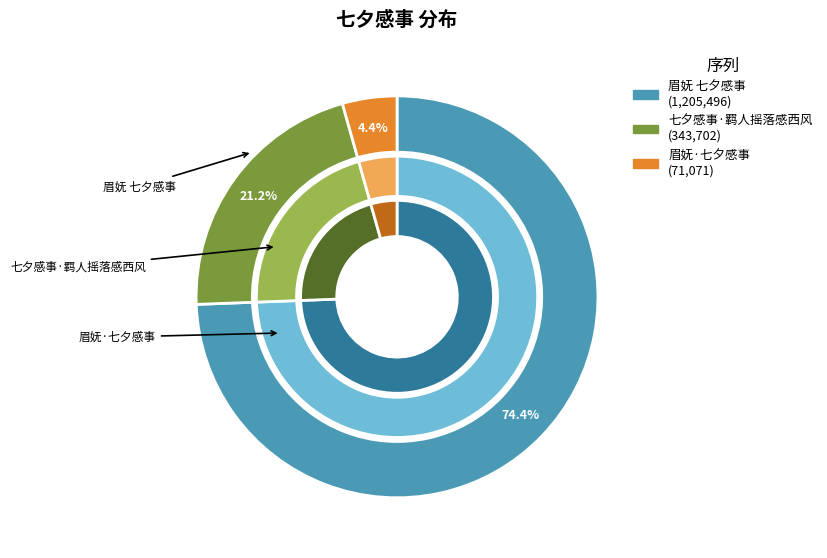

What is the change in value from 眉妩 七夕感事 to 眉妩·七夕感事?

-1134425